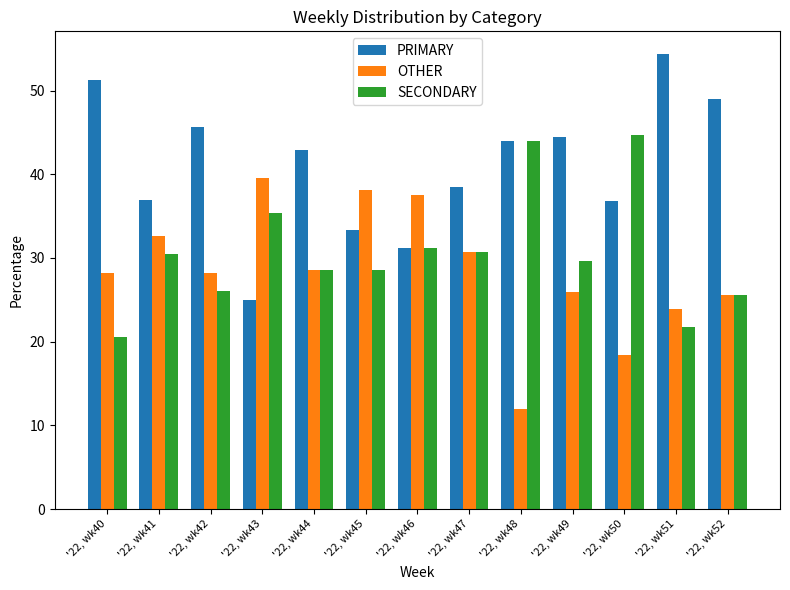

What is the difference between the highest and lowest values at '22, wk43?

14.6